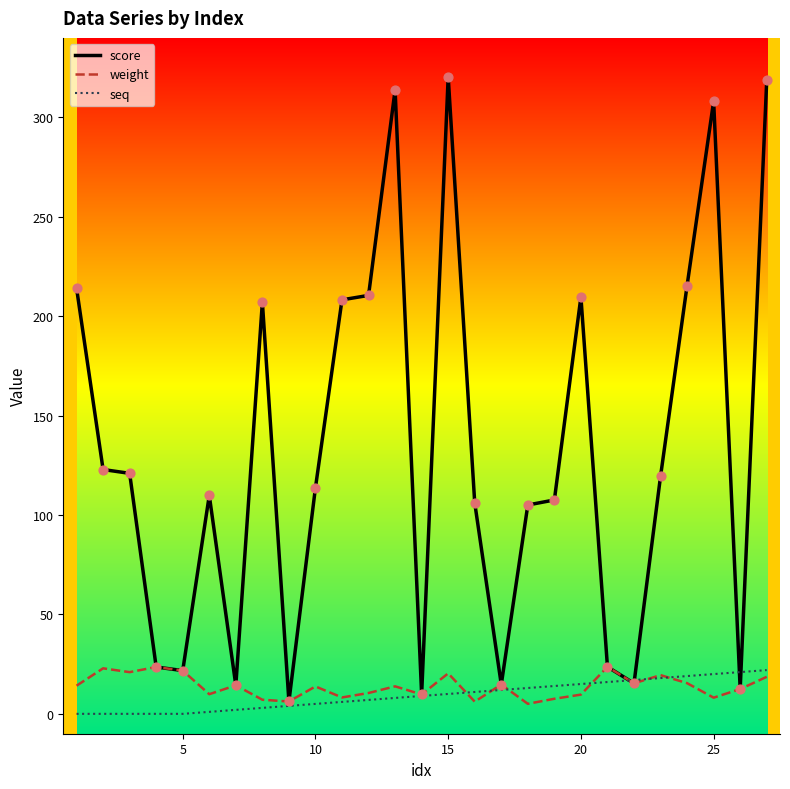

Which series has the widest spread of values?

score